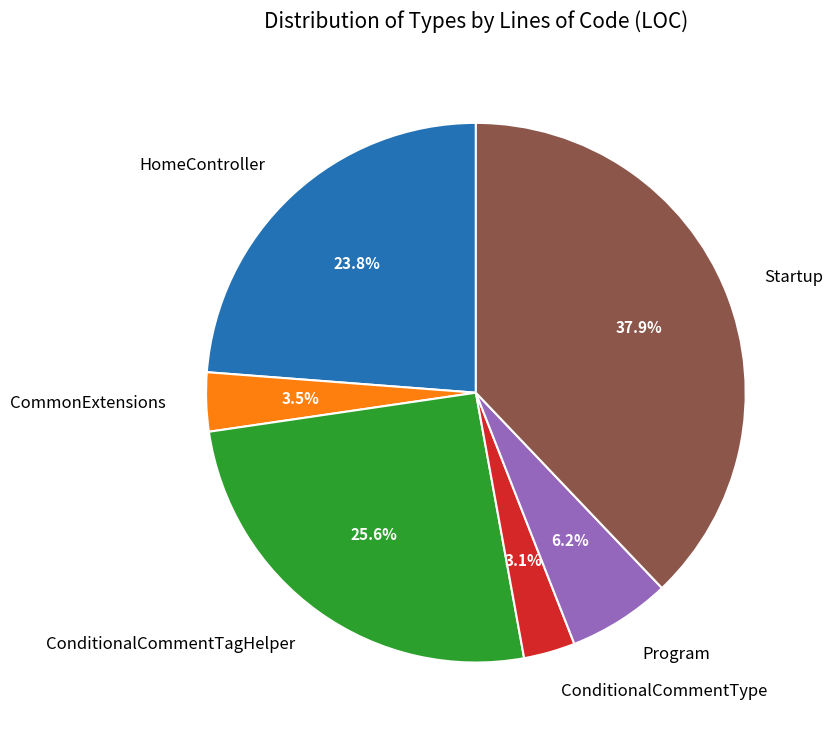

Is there any slice that represents more than half of the pie?

No